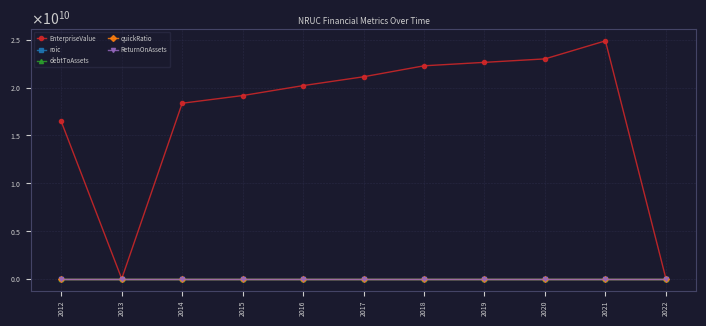

Is this an area chart (filled region under the line)?

No